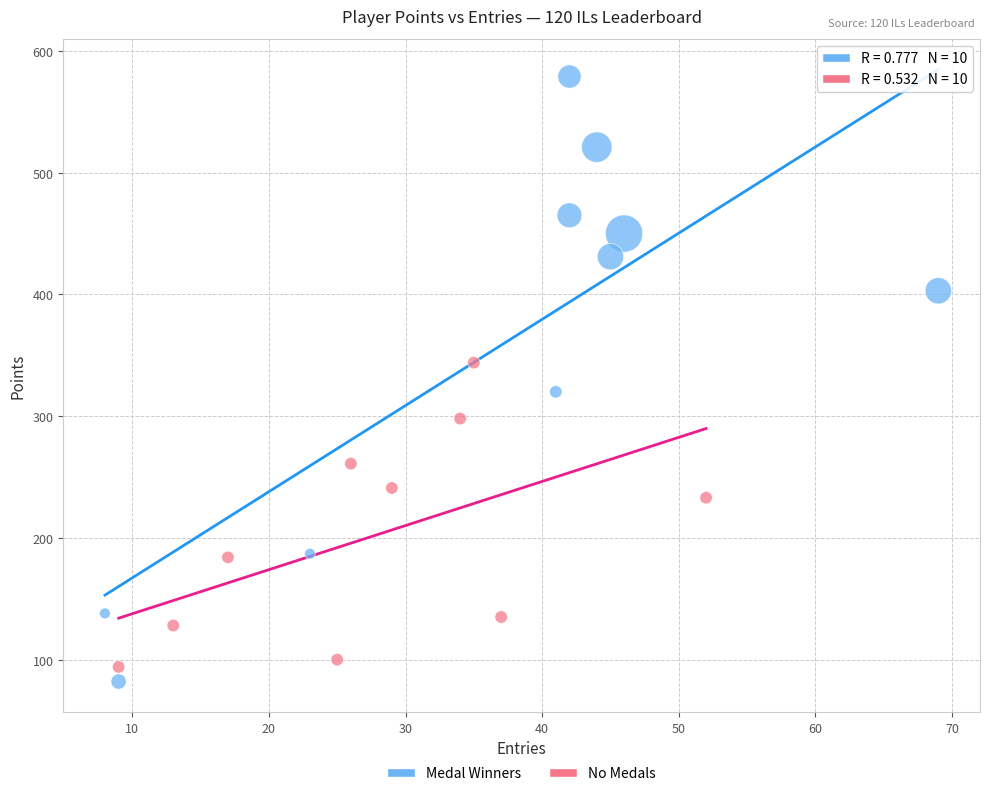

Which series has the widest spread of Y values?

Medal Winners